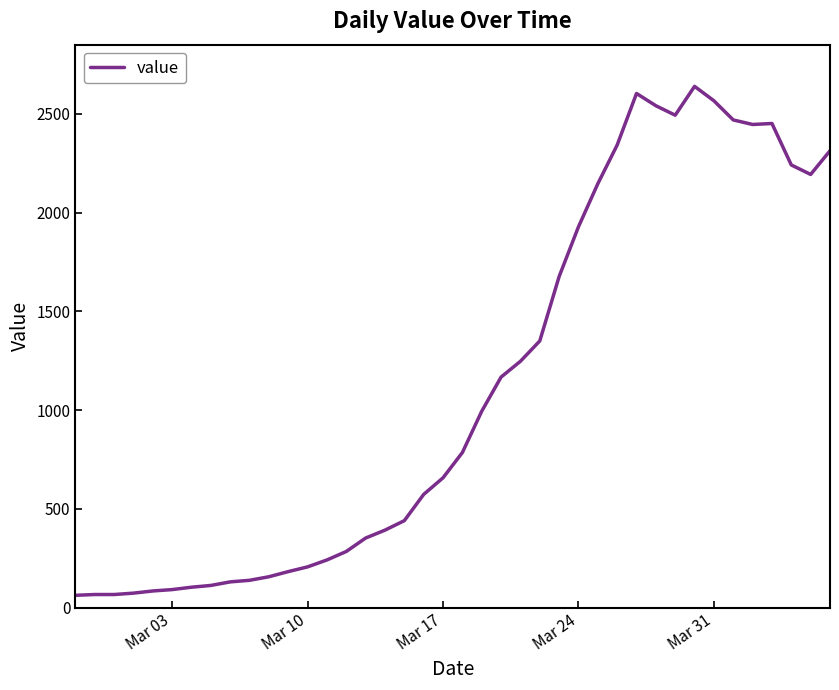

How many distinct data groups are displayed?

1